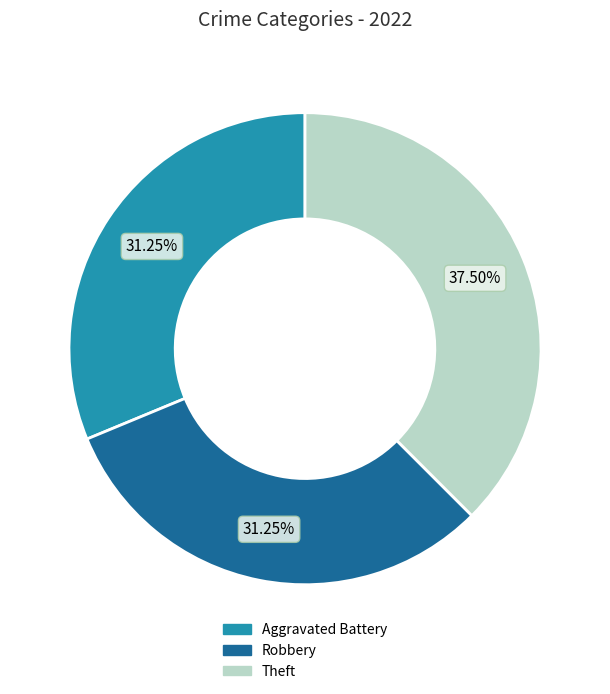

Count the number of slices in the pie.

3